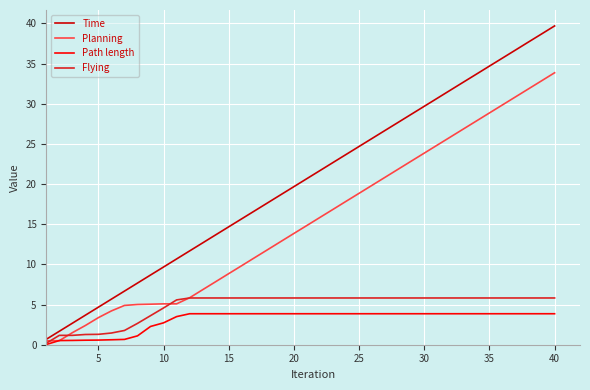

List the series in order of their peak value, highest first.

Time, Planning, Flying, Path length